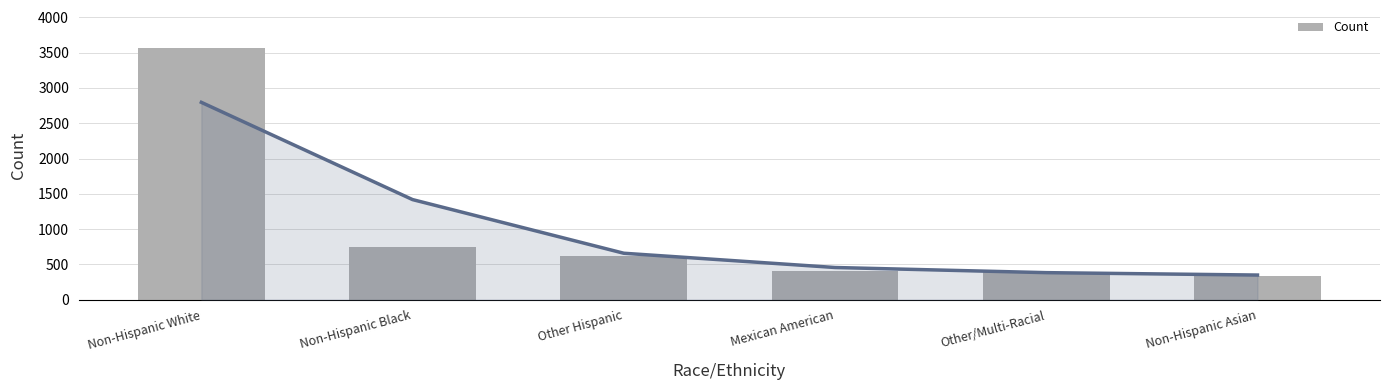

What is the sum of all values?

6064